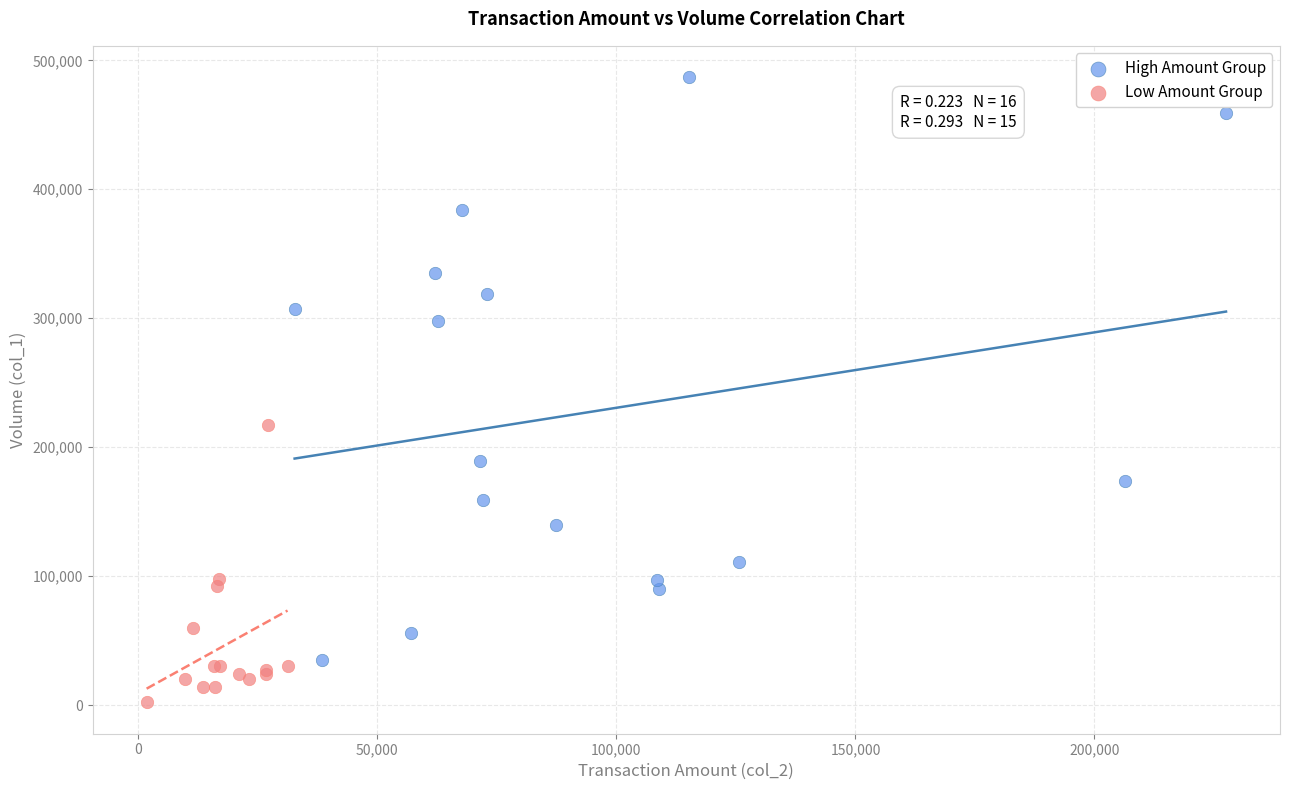

Which series contains the highest Y value?

High Amount Group